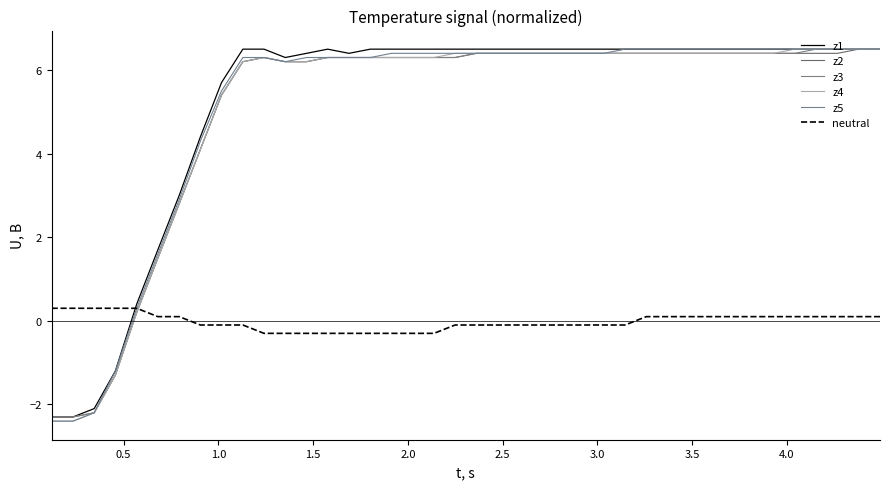

At how many categories does at least one series exceed 0?

40